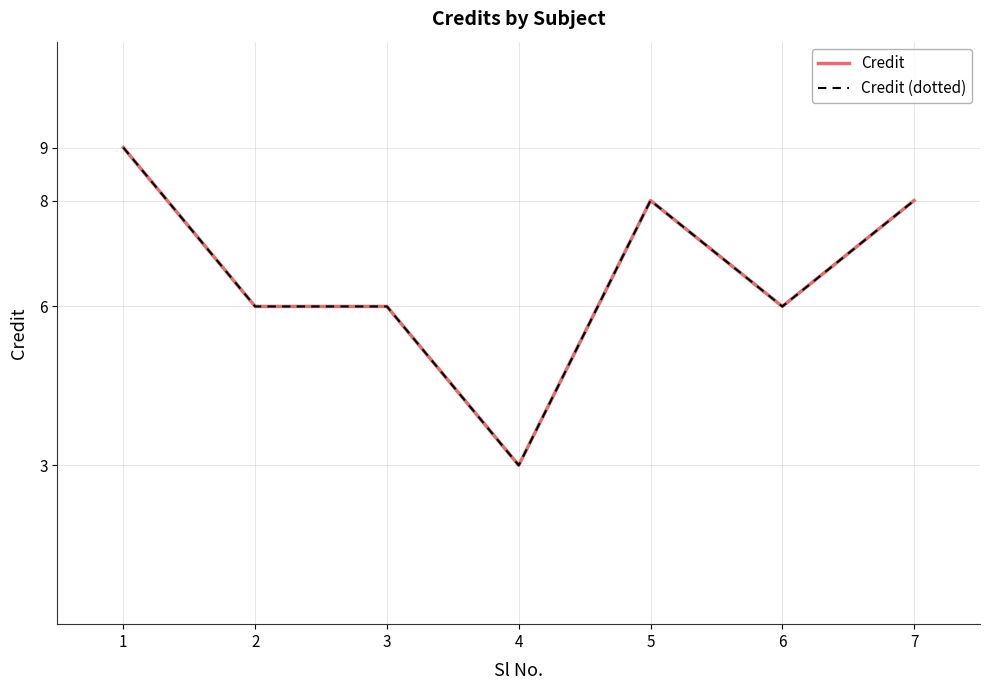

True or false: Credit has a value of 6 at 2.

True